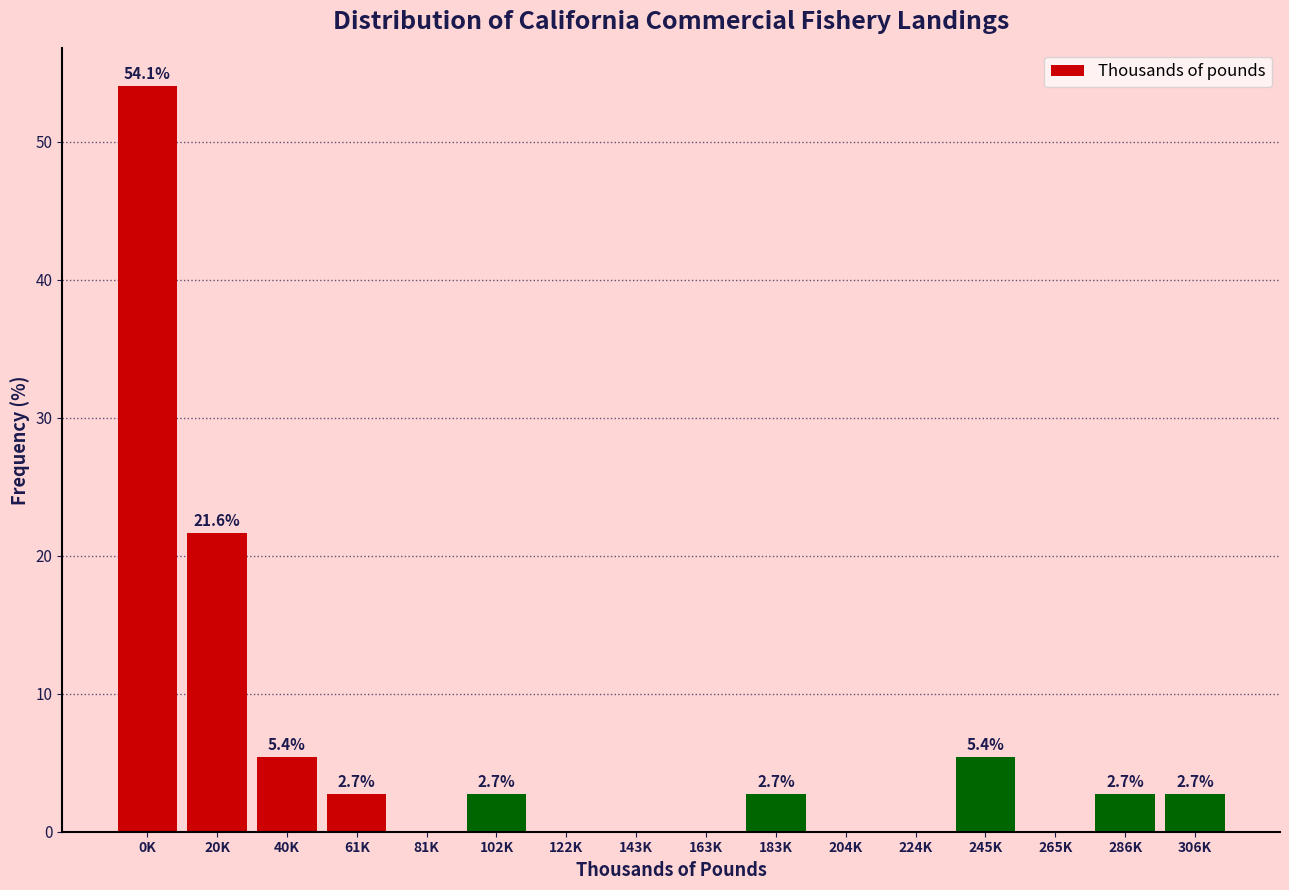

Reading right to left, extract all data points from this chart.

306K=2.7	286K=2.7	265K=0.0	245K=5.4	224K=0.0	204K=0.0	183K=2.7	163K=0.0	143K=0.0	122K=0.0	102K=2.7	81K=0.0	61K=2.7	40K=5.4	20K=21.6	0K=54.1